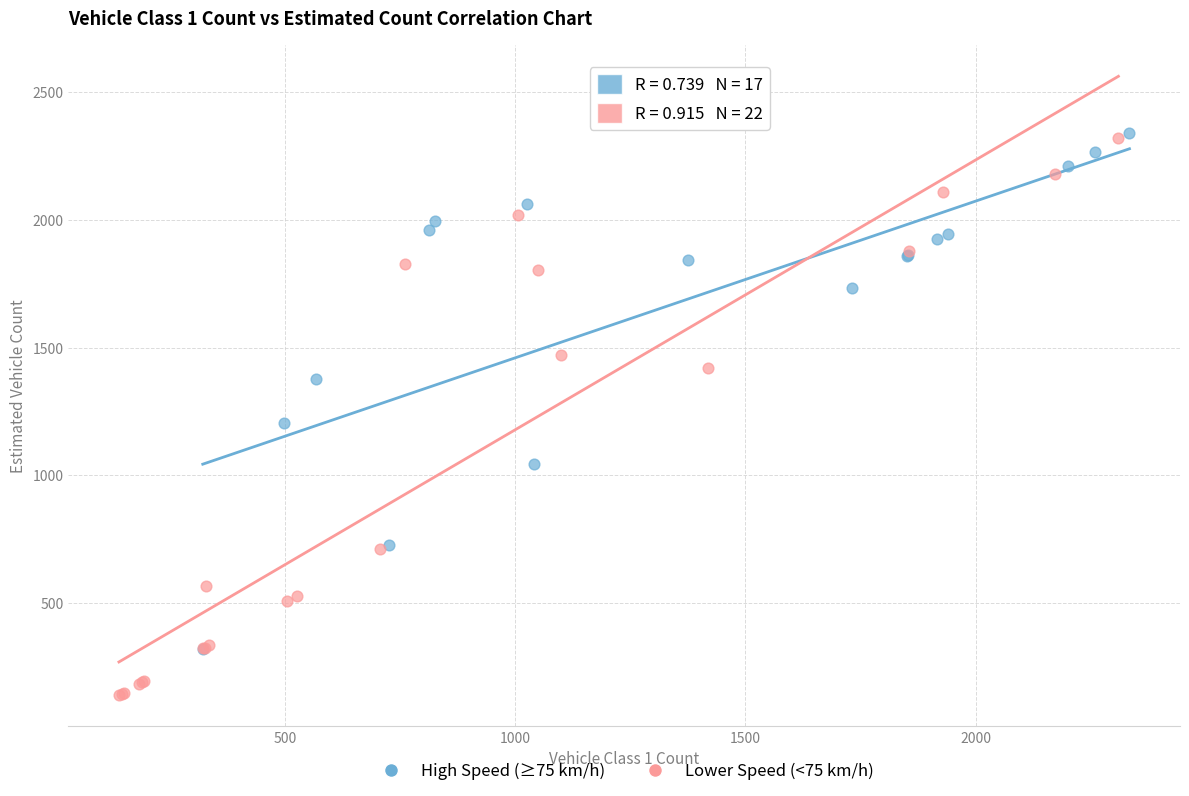

Which series has the widest spread of Y values?

Lower Speed (<75 km/h)